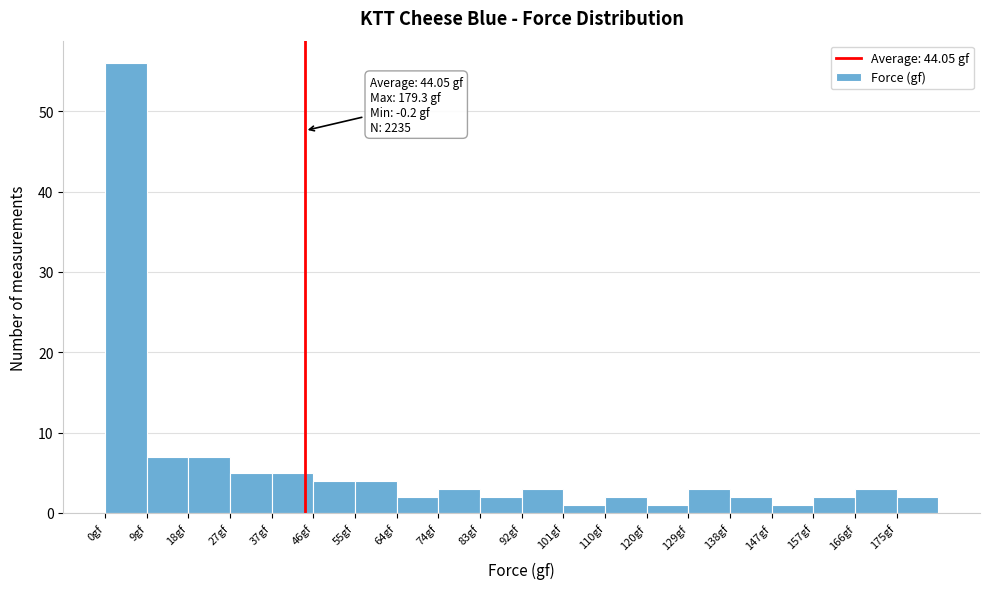

Over which range of the x-axis is the bar tallest?

0 to 9